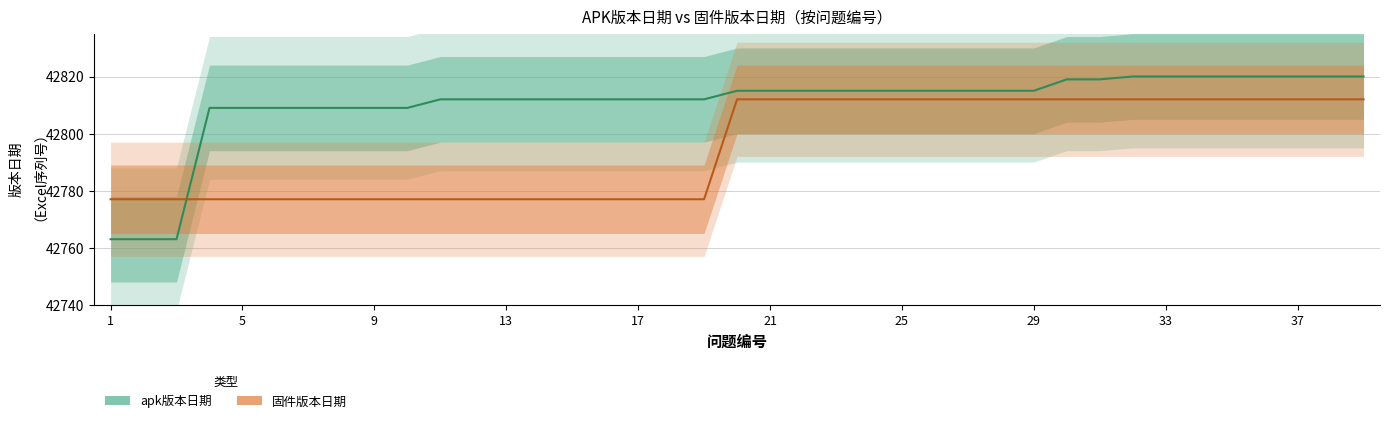

How many data points in apk版本日期 are less than 42815?

19